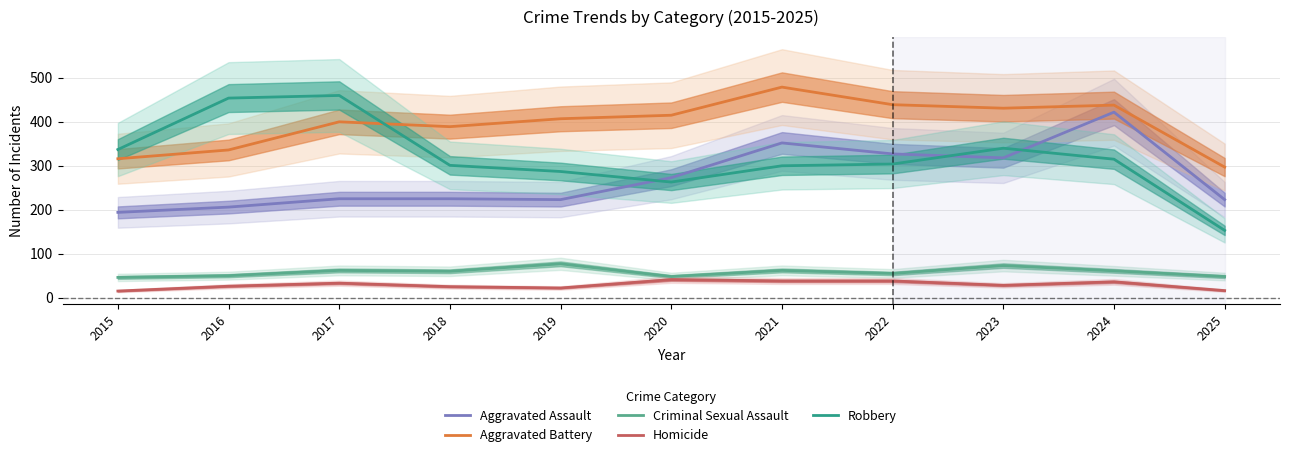

At 2023, list the series in order from smallest to largest.

Homicide, Criminal Sexual Assault, Aggravated Assault, Robbery, Aggravated Battery